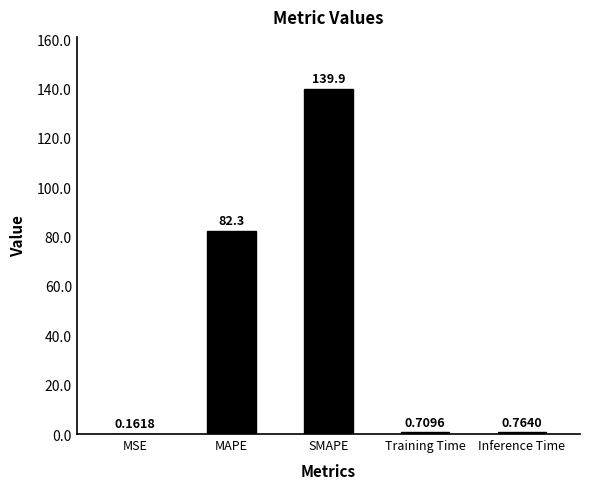

What is the sum of all values?

223.8